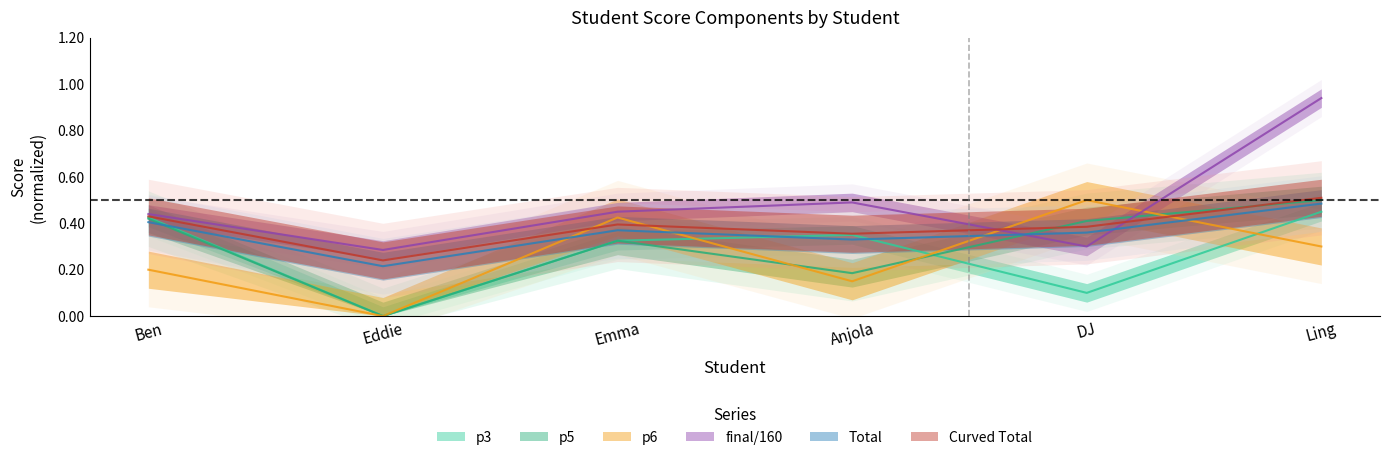

Is the value of final/160 at Anjola greater than the value of Total at DJ?

Yes